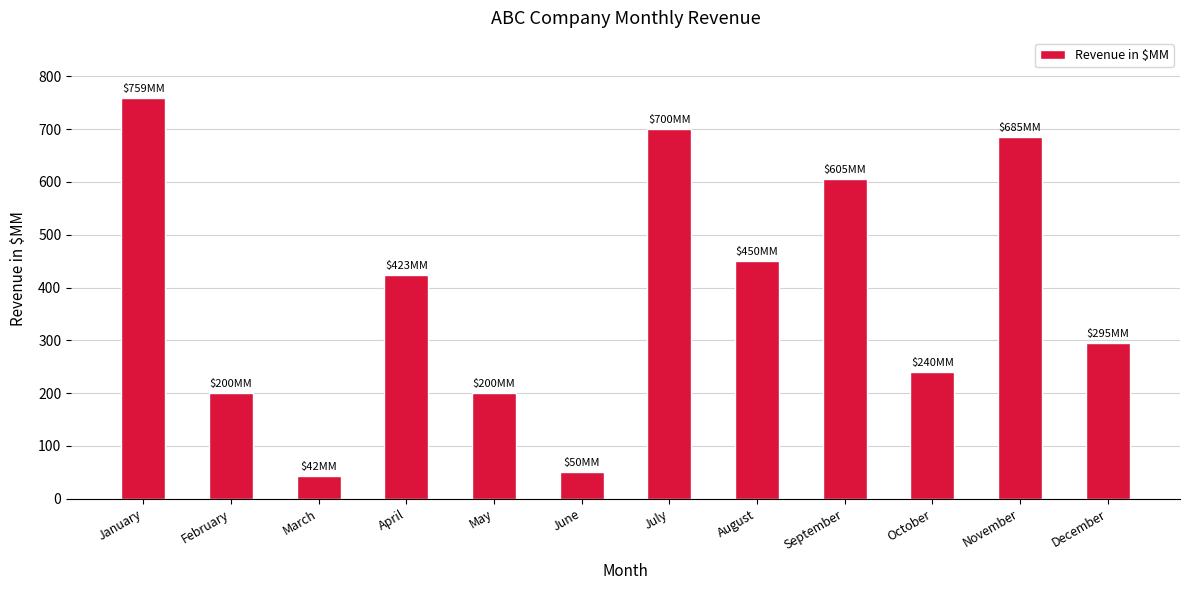

Which category has the lowest value across all series?

March